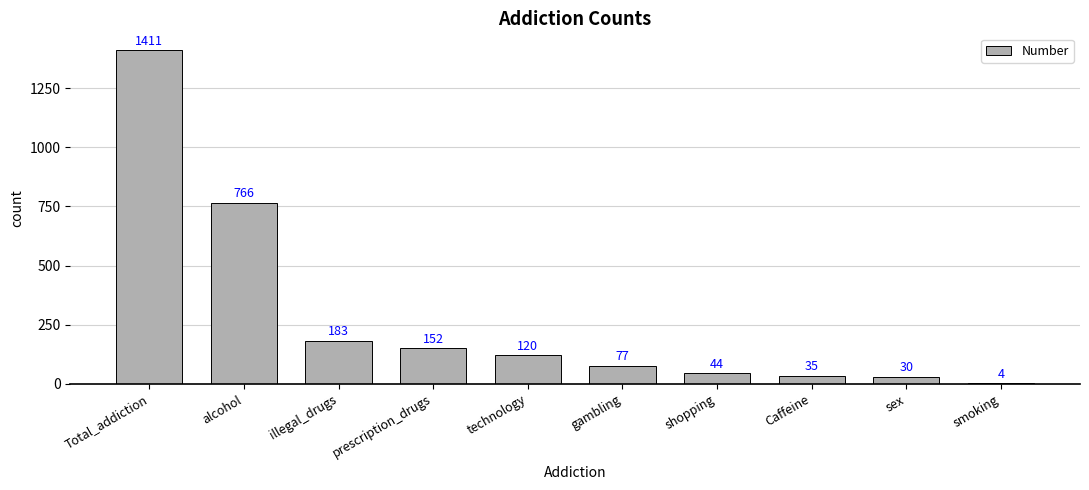

Which has a higher value, gambling or smoking?

gambling